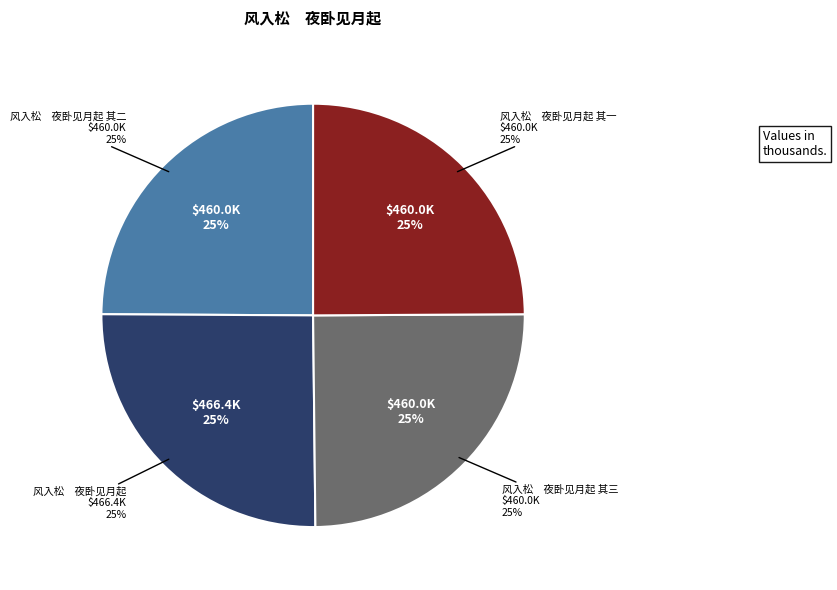

Is it true that 风入松　夜卧见月起 其一 is 25% of the pie?

True